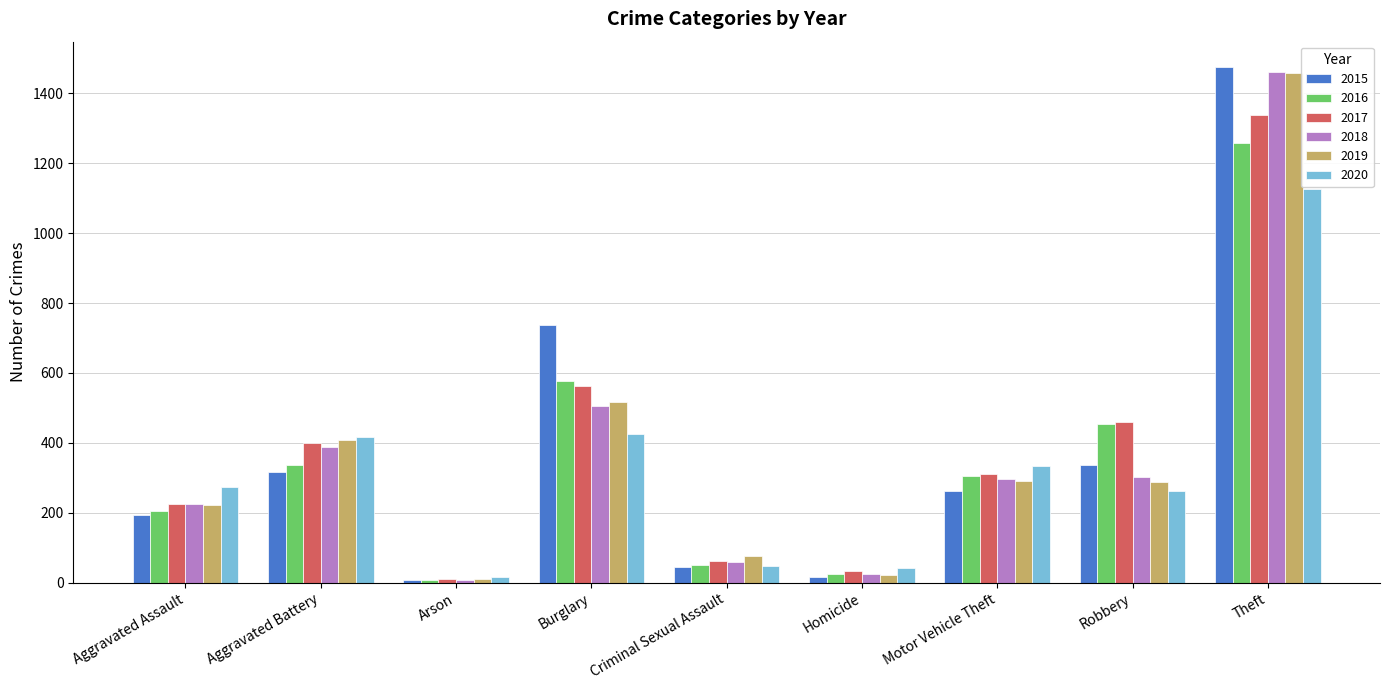

What is the difference between the second highest and second lowest values in the 2016 series?

550